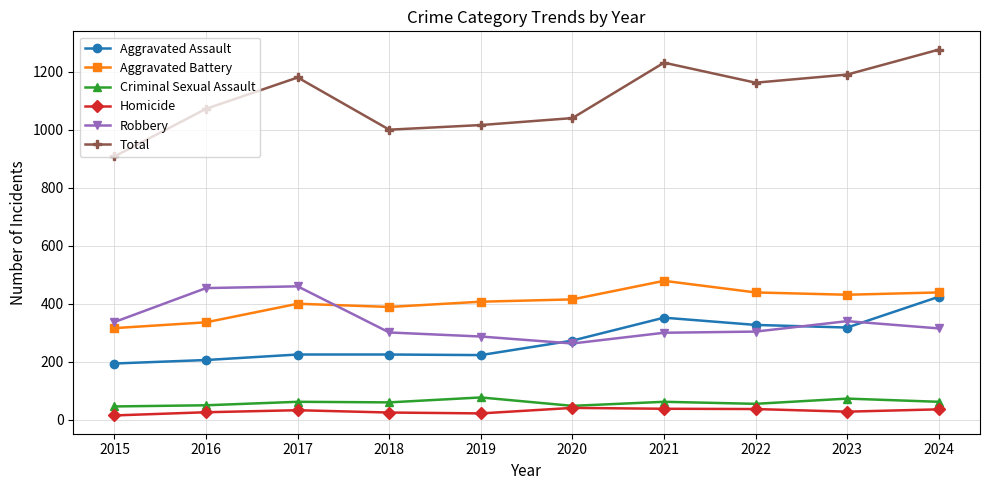

Is this an area chart (filled region under the line)?

No